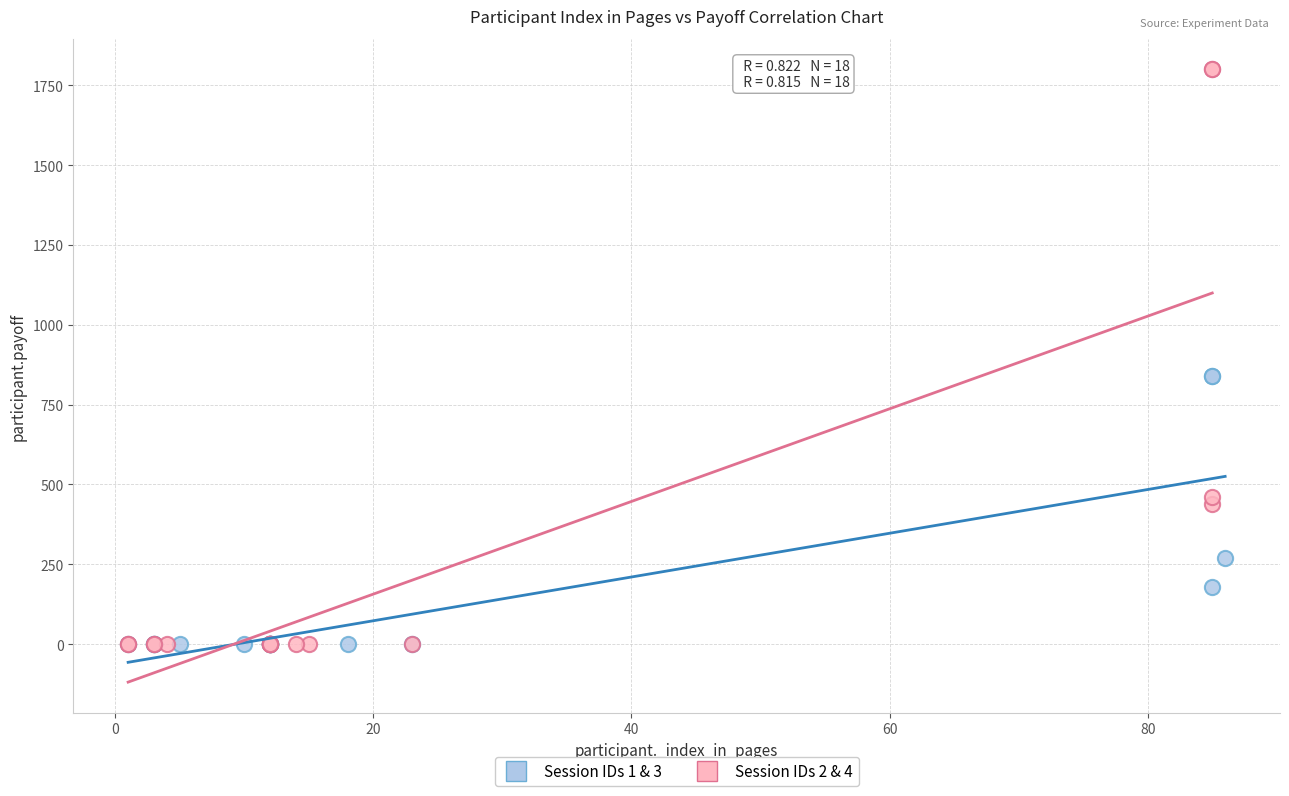

What are all the series names shown in the legend?

Session IDs 1 & 3, Session IDs 2 & 4